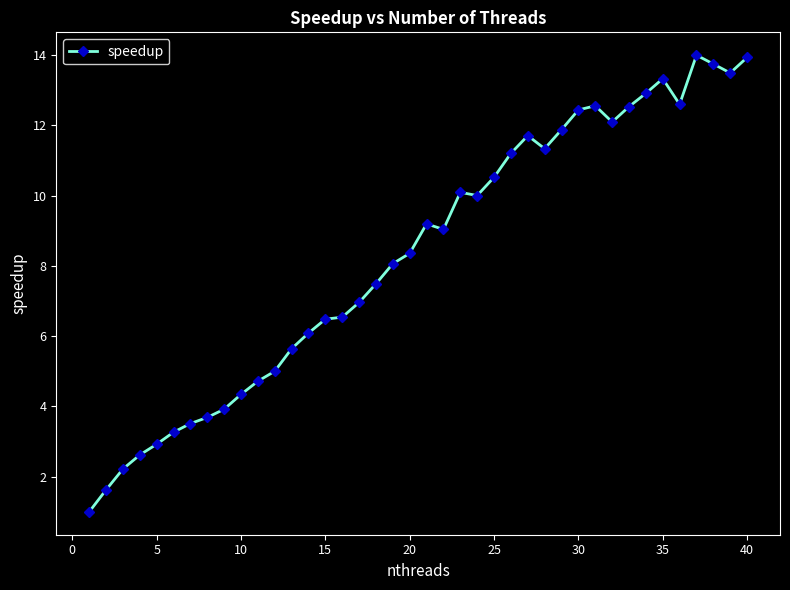

How many lines are shown in the chart?

1